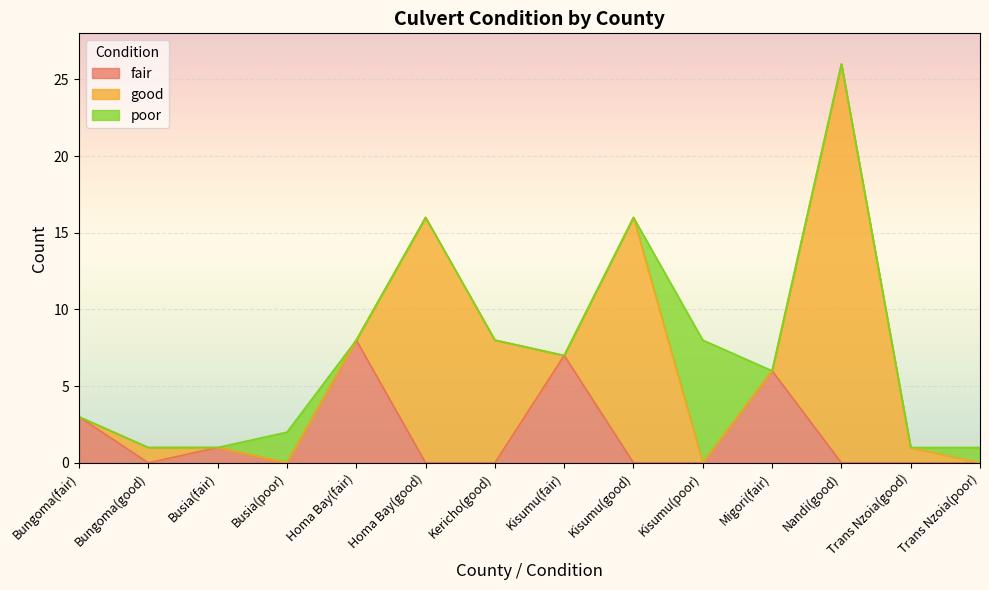

At which category is the sum across all series the highest?

Nandi(good)